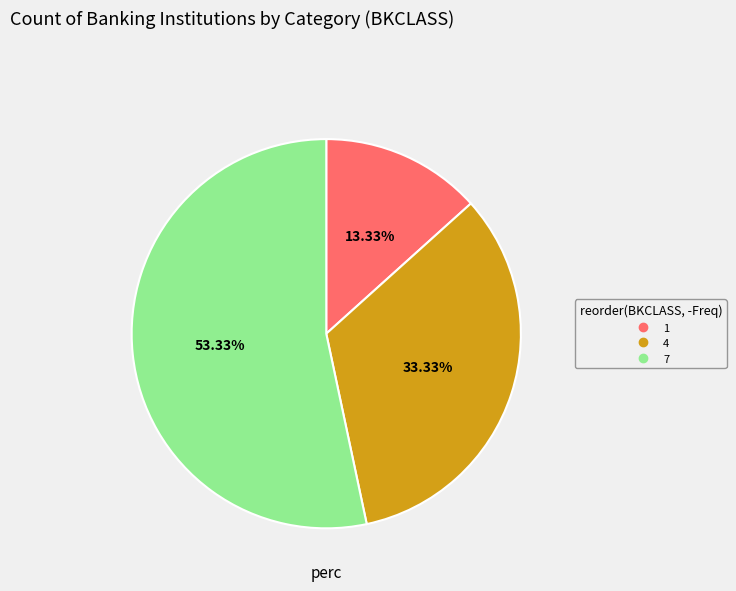

Which category has the biggest portion of the pie?

7